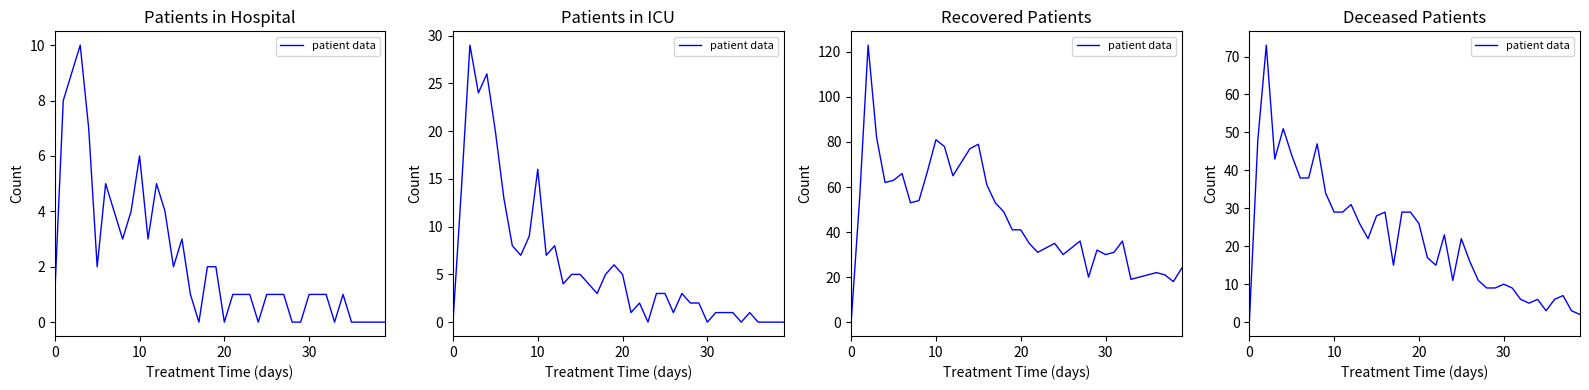

Is this an area chart (filled region under the line)?

No